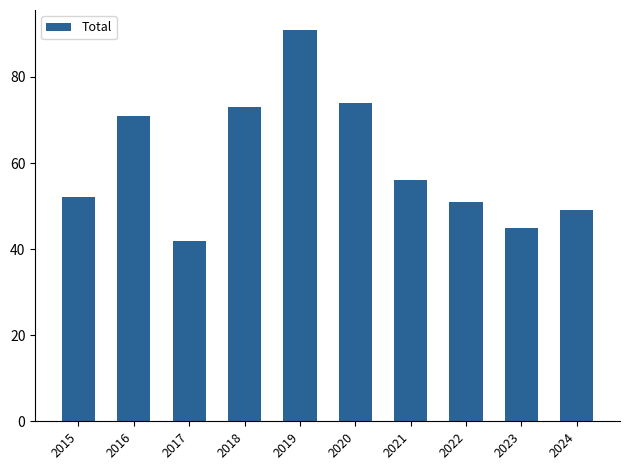

Reading right to left, transcribe all the data shown in this chart.

49	45	51	56	74	91	73	42	71	52